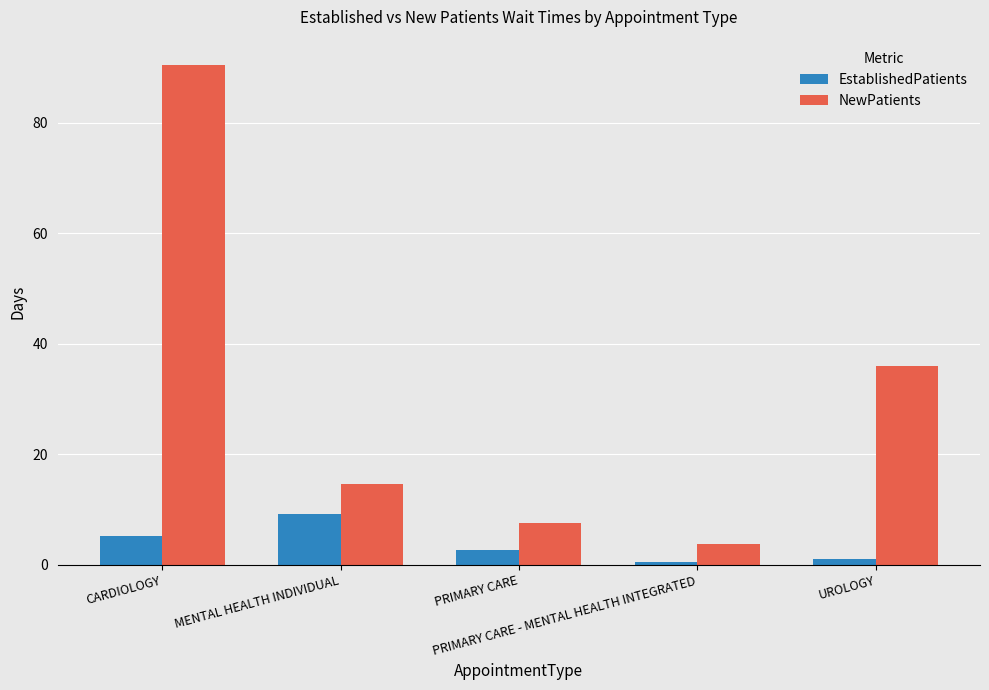

Which series has the largest total across all categories?

NewPatients